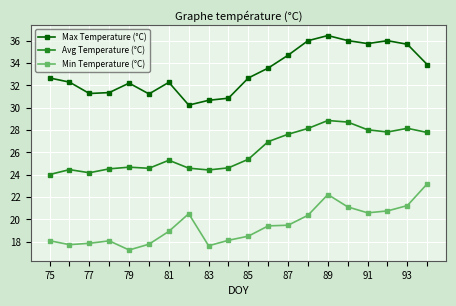

True or false: Min Temperature (°C) has more than 0 interior local peaks.

True